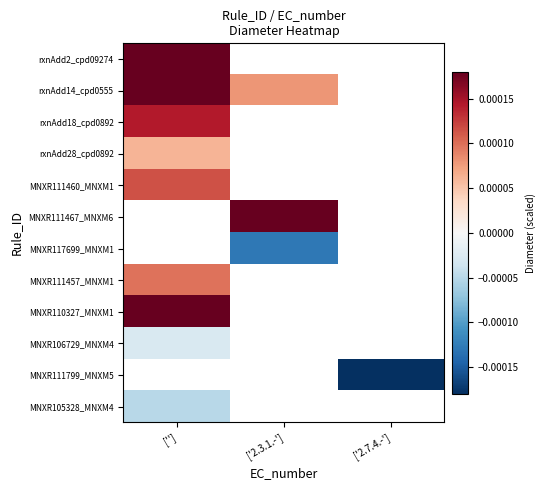

True or false: MNXR111460_MNXM1 has a value of 0.0 at [''].

False